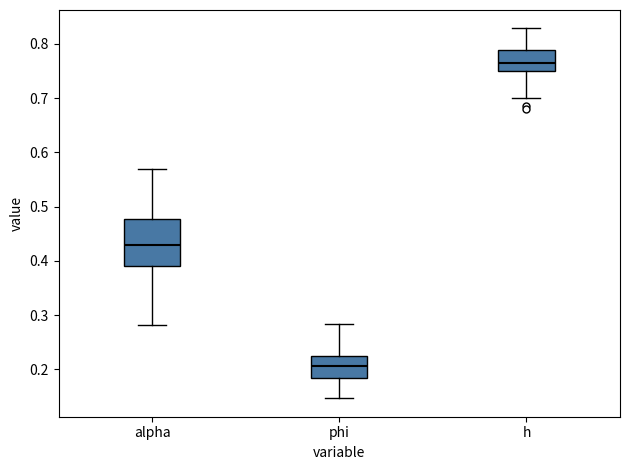

Where does the upper whisker of the box for alpha end on the y-axis? The values are not printed on the chart, so give them approximately, as read against the axis.

0.57